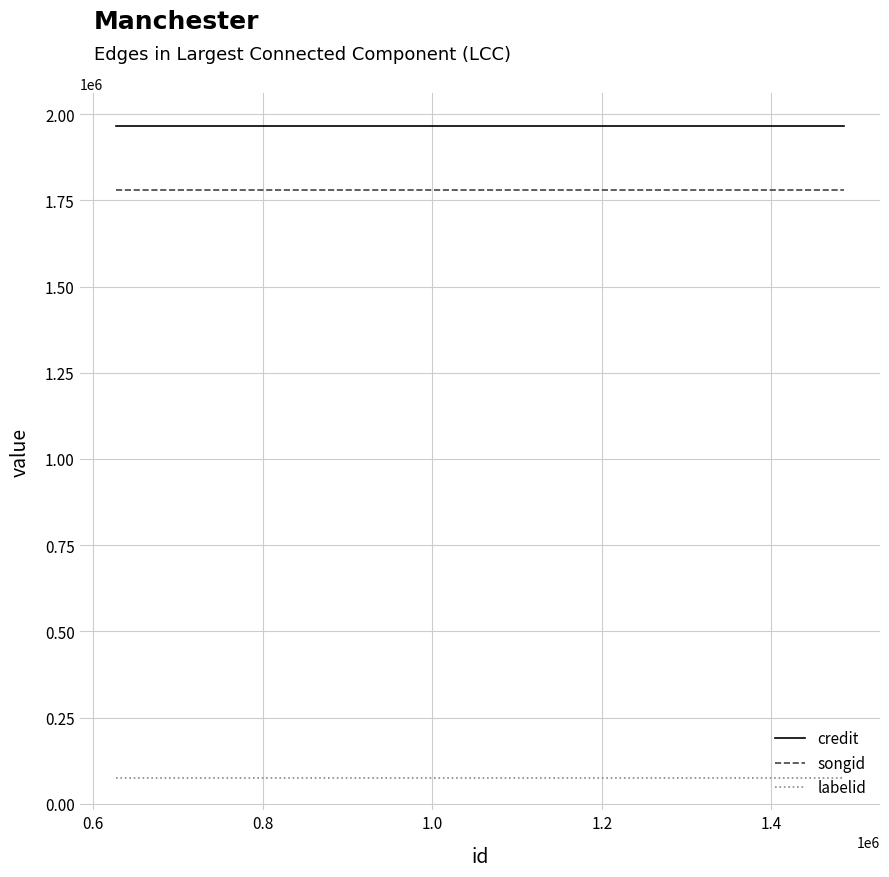

What is the greatest value displayed?

1966299